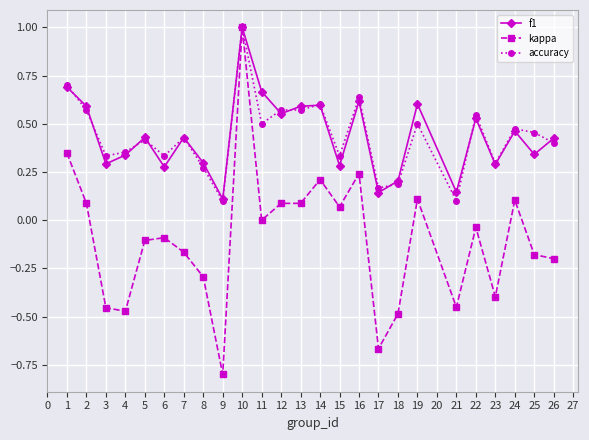

True or false: accuracy has more than 0 points higher than both neighbors.

True